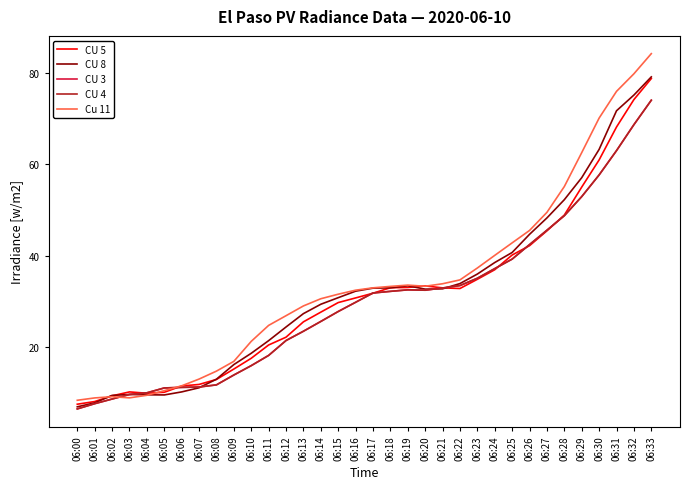

The value of CU 3 at 06:27 is 74.4. True or false?

False